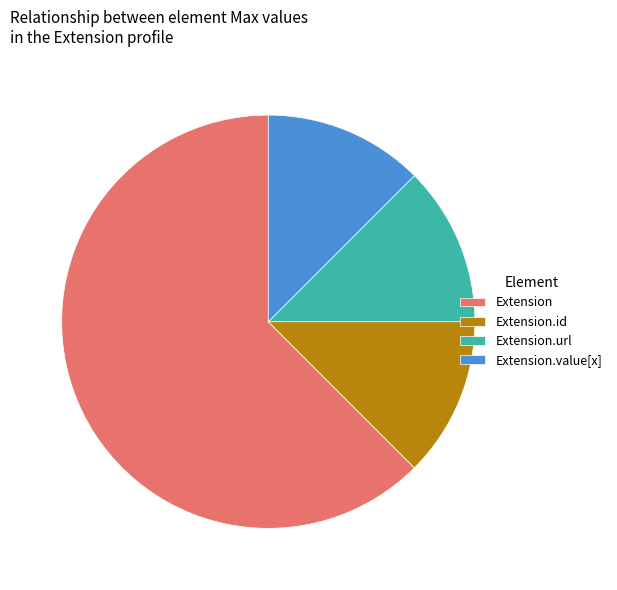

Is the sum of Extension.id and Extension.url greater than half?

No